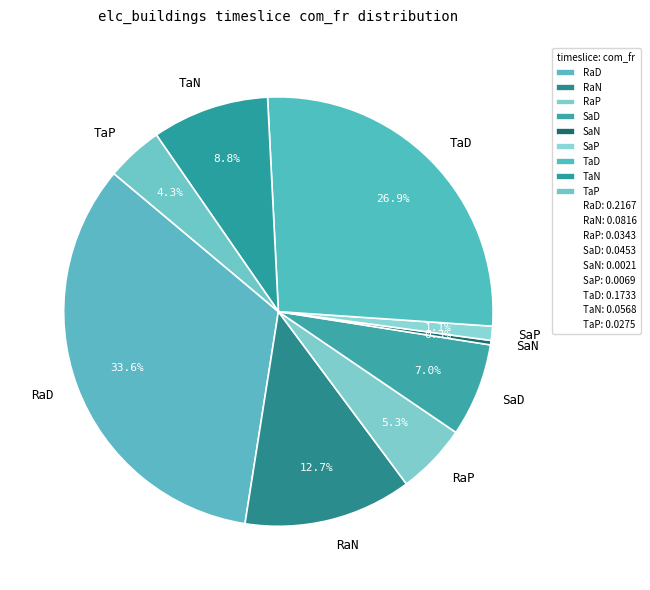

The TaD slice represents 33% of the pie. True or false?

False